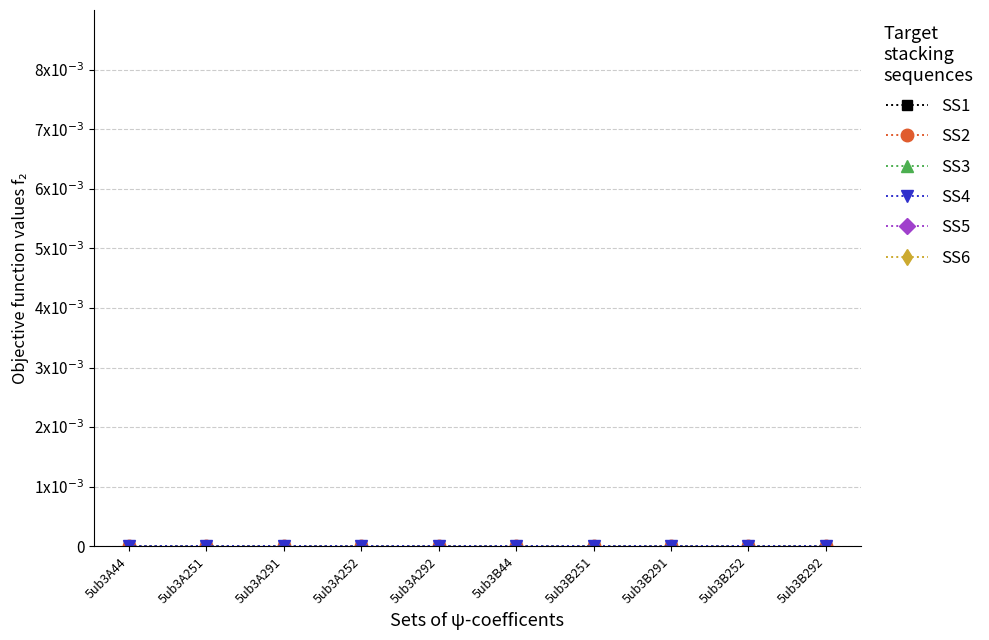

Reading left to right, transcribe all the data shown in this chart.

SS1: 0.0	0.0	0.0	0.0	0.0	0.0	0.0	0.0	0.0	0.0
SS2: 0.0	0.0	0.0	0.0	0.0	0.0	0.0	0.0	0.0	0.0
SS3: 0.0	0.0	0.0	0.0	0.0	0.0	0.0	0.0	0.0	0.0
SS4: 0.0	0.0	0.0	0.0	0.0	0.0	0.0	0.0	0.0	0.0
SS5: 6.6	5.4	5.1	6.0	5.1	6.5	5.0	5.3	5.4	5.2
SS6: 7.6	5.7	5.1	6.2	5.4	7.2	5.3	5.2	5.6	5.2